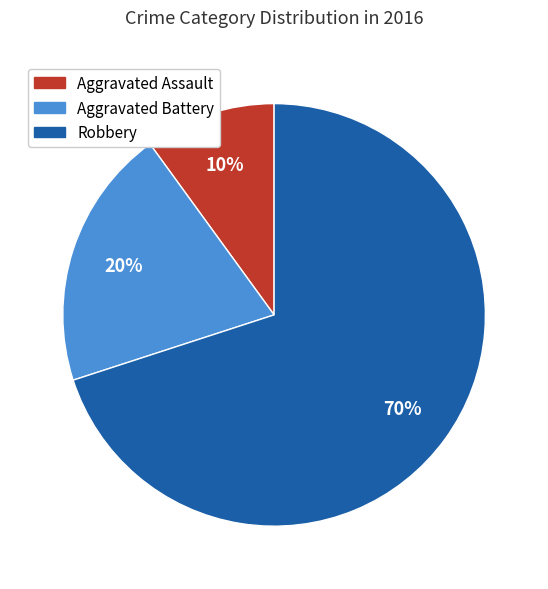

Which slice is the smallest?

Aggravated Assault